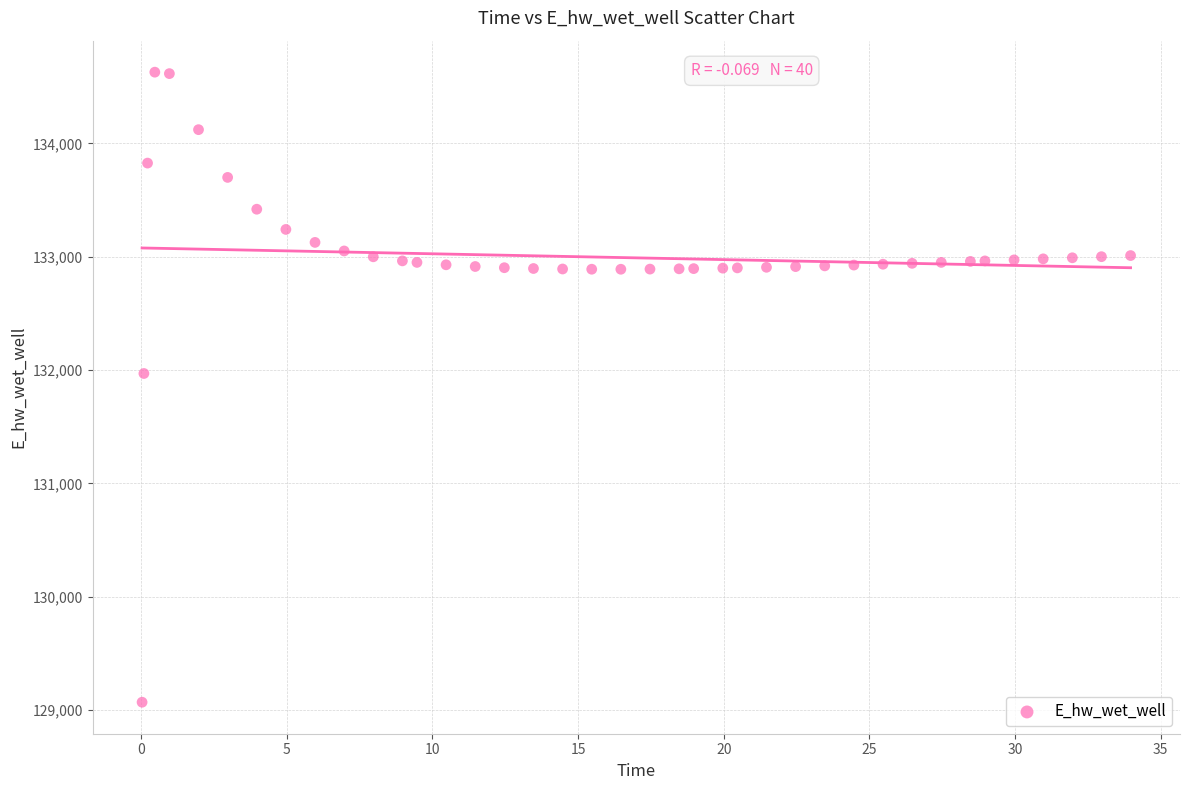

What Y value in the scatter plot is closest to 131849?

131970.0